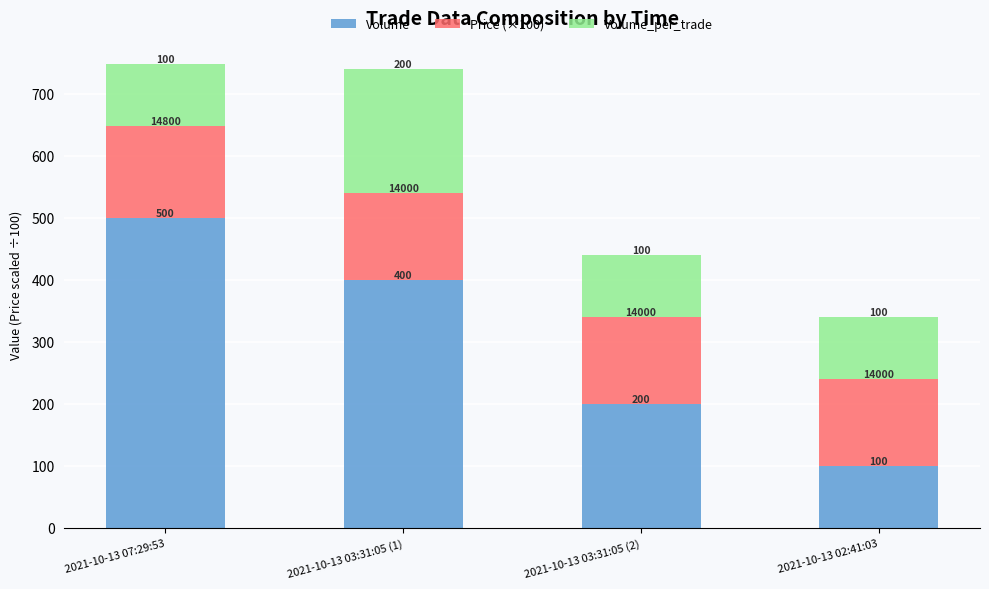

Reading right to left, transcribe the values for Volume.

2021-10-13 02:41:03=100	2021-10-13 03:31:05 (2)=200	2021-10-13 03:31:05 (1)=400	2021-10-13 07:29:53=500